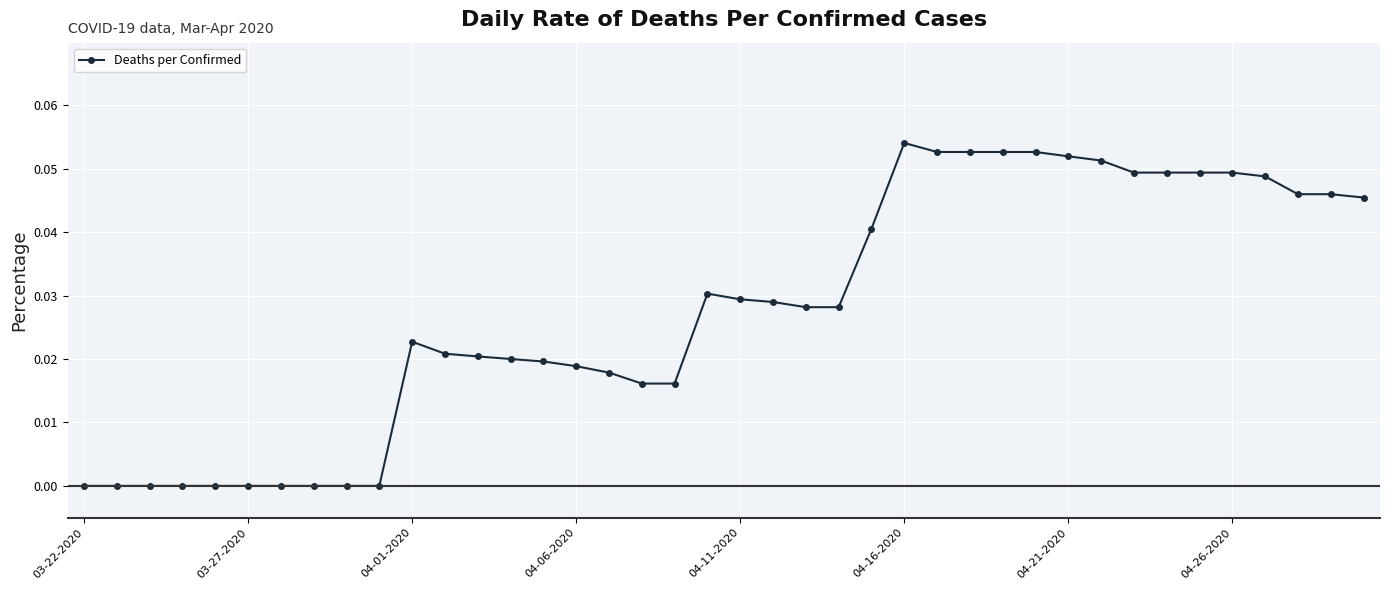

True or false: the data has more than 1 interior local peaks.

True